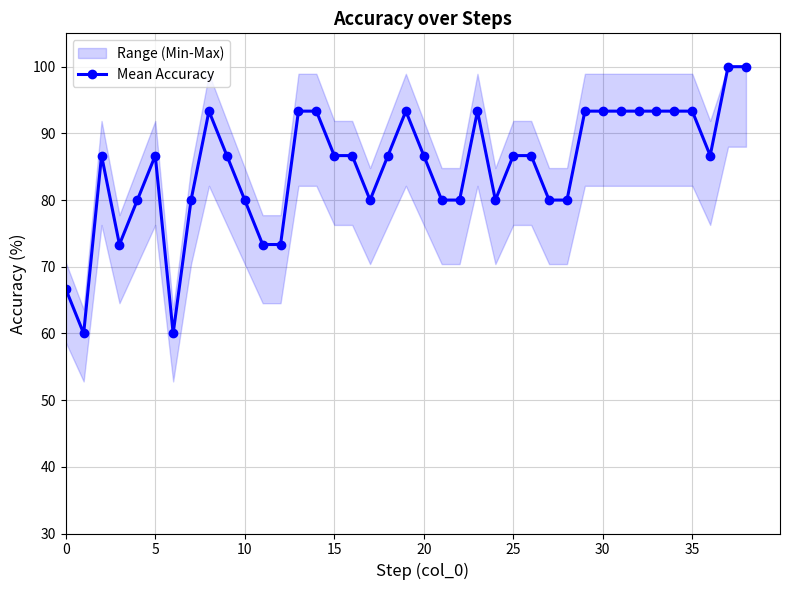

How many points are higher than both their immediate neighbors (excluding endpoints)?

5